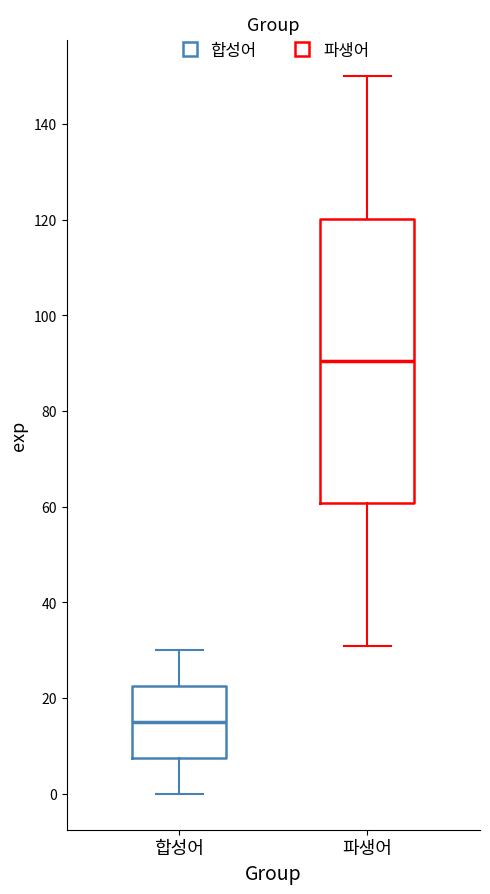

Reading left to right, transcribe this box plot: for each box, give where its median line is, the range the box spans, and where its two whiskers end, as read against the y-axis. The values are not printed on the chart, so give them approximately, as read against the axis.

합성어: median 16, box 8 to 22, whiskers 0 to 30
파생어: median 90, box 60 to 120, whiskers 32 to 150